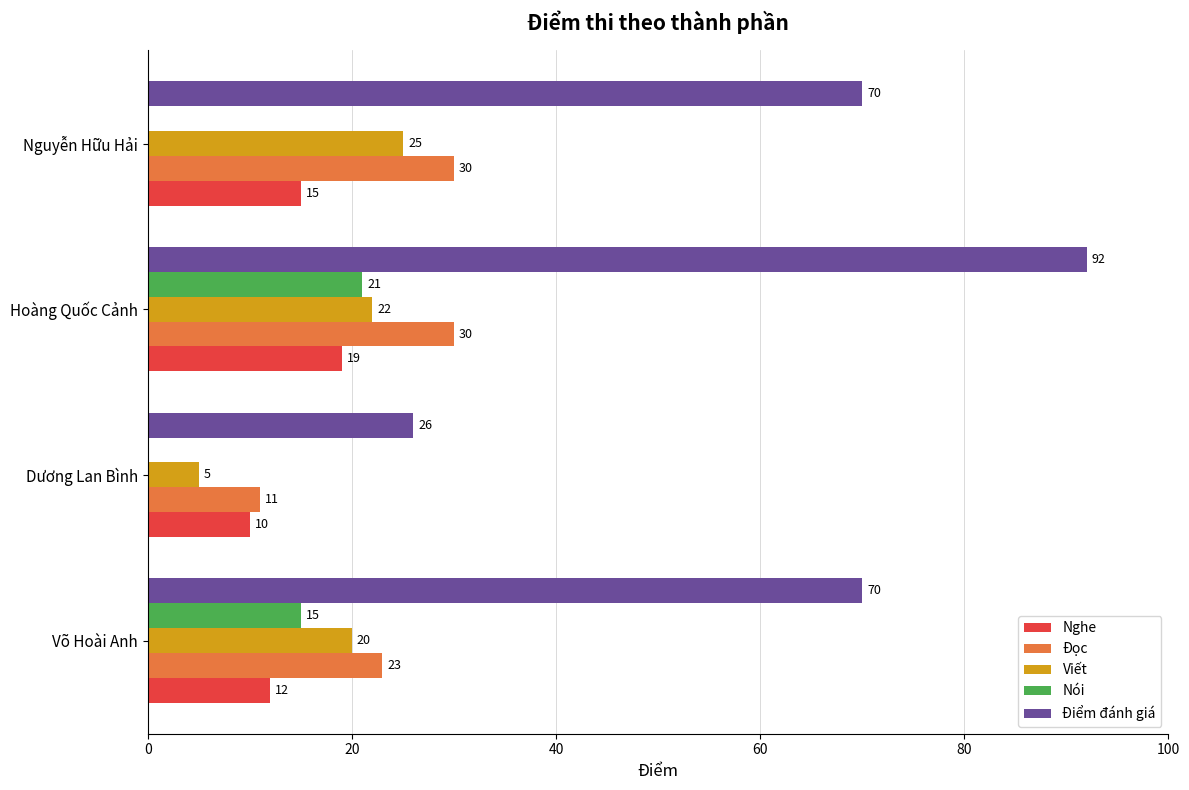

At which category is the sum across all series the highest?

Hoàng Quốc Cảnh